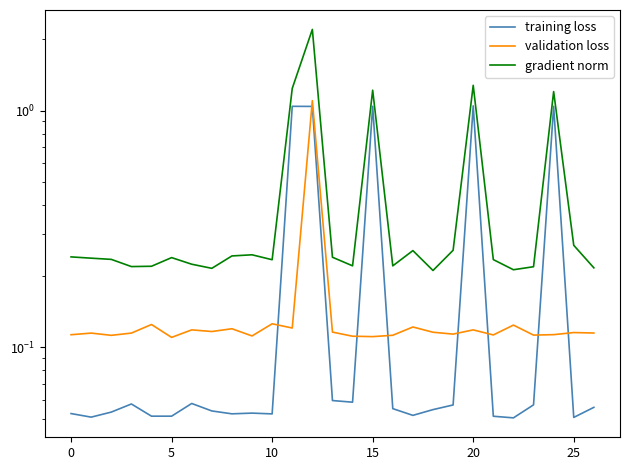

True or false: validation loss has more than 0 interior local peaks.

True